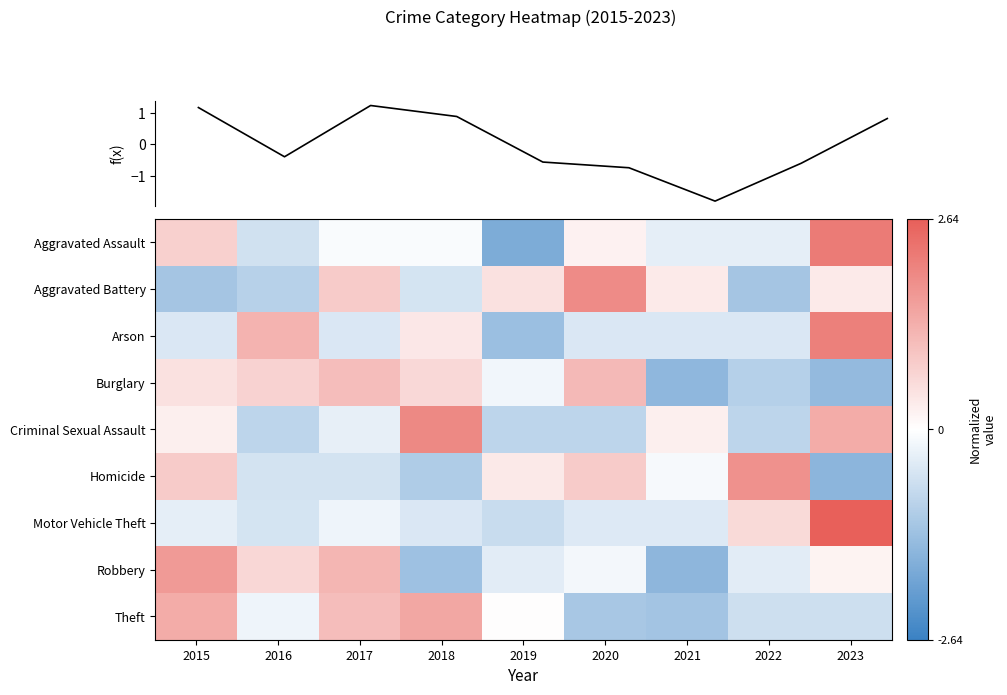

List the series in order of their peak value, lowest first.

Burglary, f(x), Theft, Robbery, Homicide, Aggravated Battery, Criminal Sexual Assault, Arson, Aggravated Assault, Motor Vehicle Theft